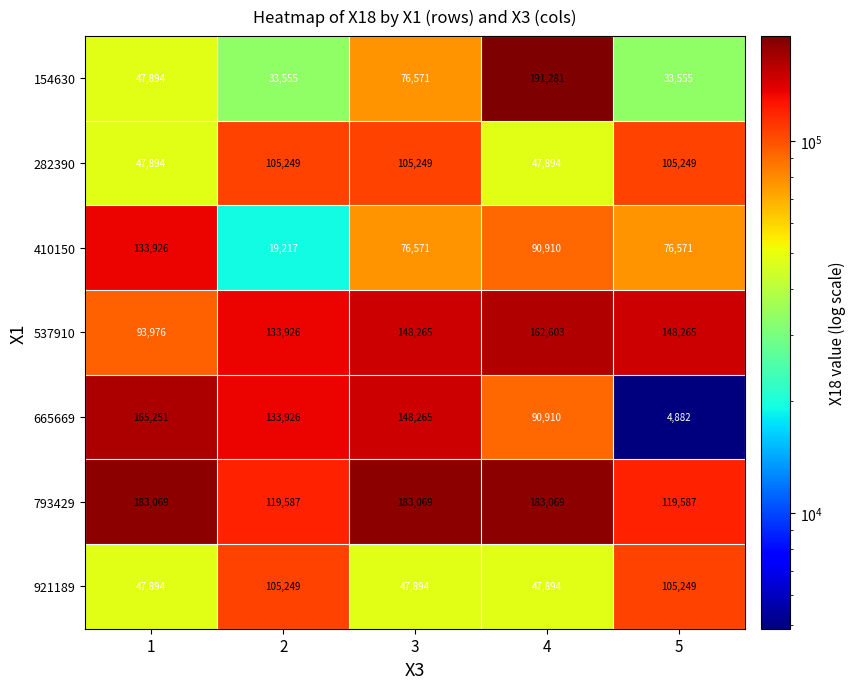

What is the difference between the highest and lowest values at 2?

114709